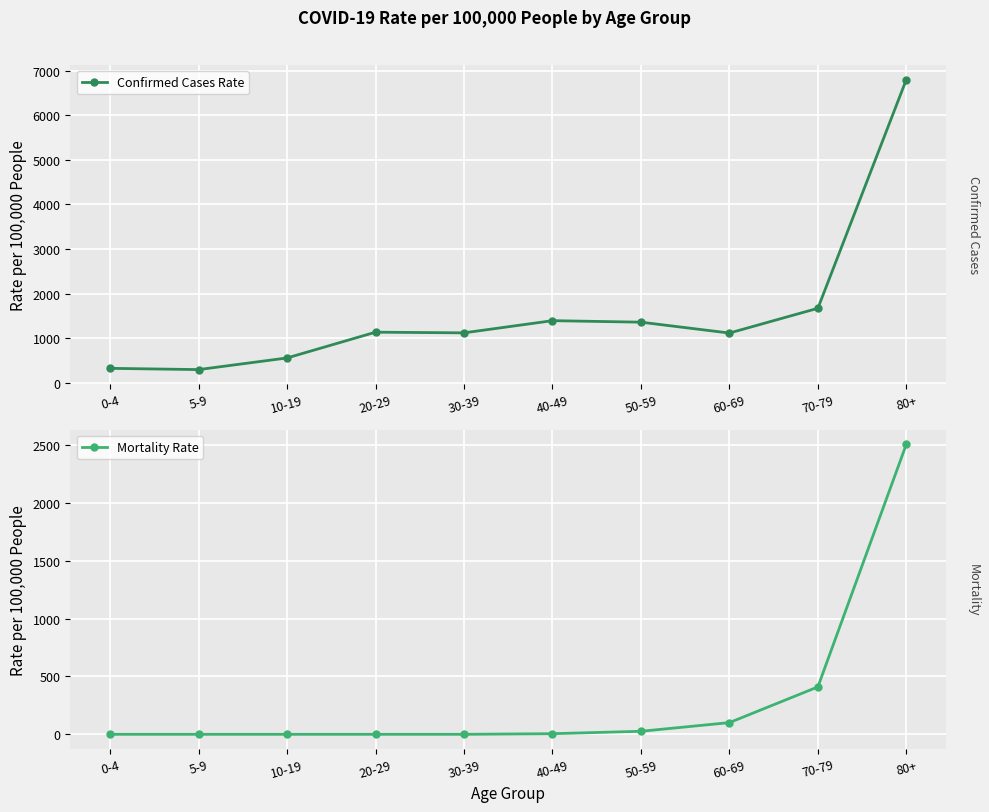

At 10-19, list the series in order from smallest to largest.

Mortality Rate, Confirmed Cases Rate